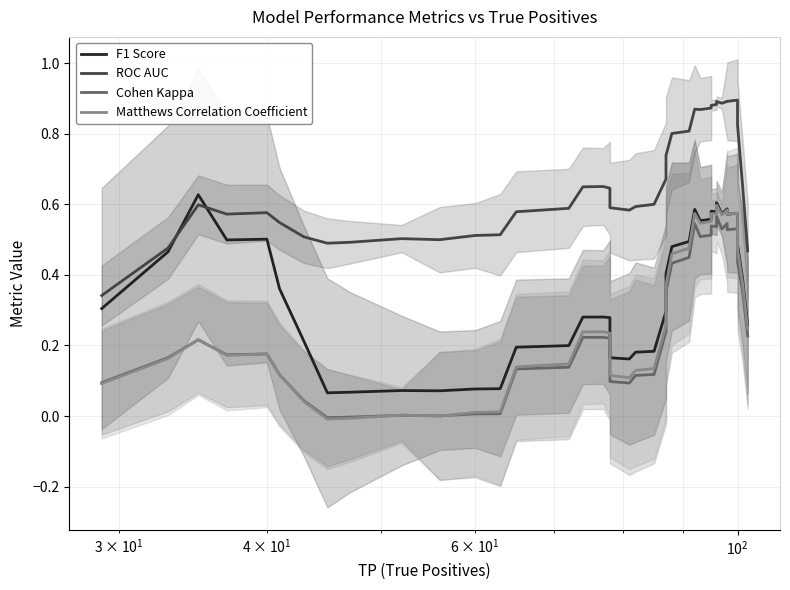

Does the chart have visible grid lines?

Yes